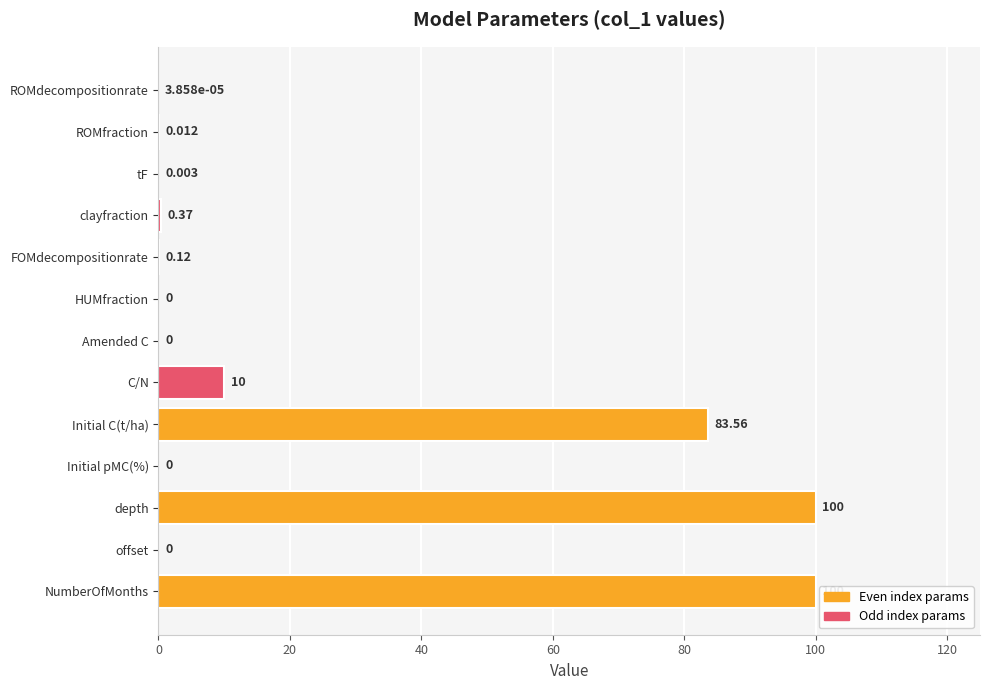

Which has a higher value, NumberOfMonths or clayfraction?

NumberOfMonths